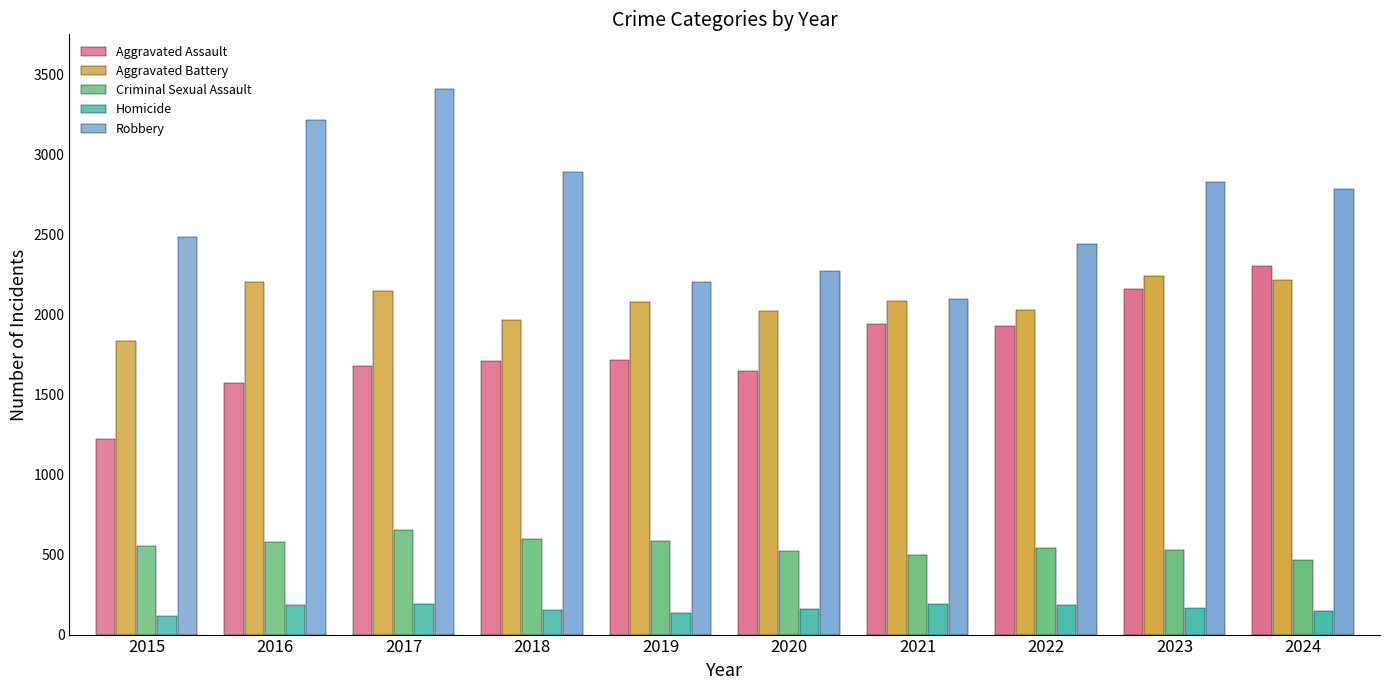

Is it true that Aggravated Assault equals 653 at 2015?

False